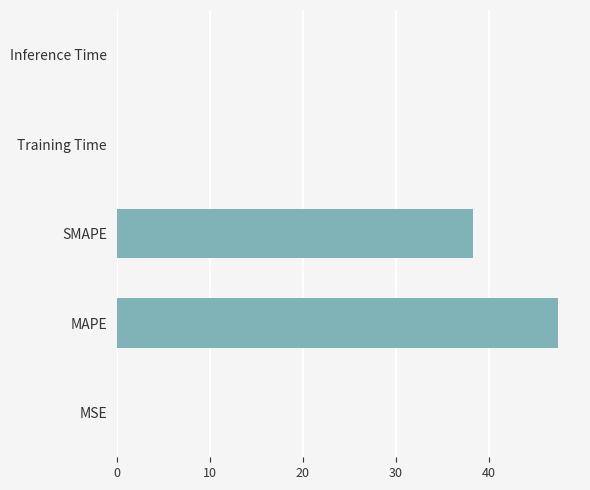

Does the chart contain stacked bars?

No